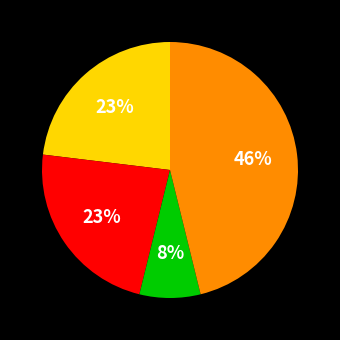

To the nearest percent, what is the average slice percentage?

25%